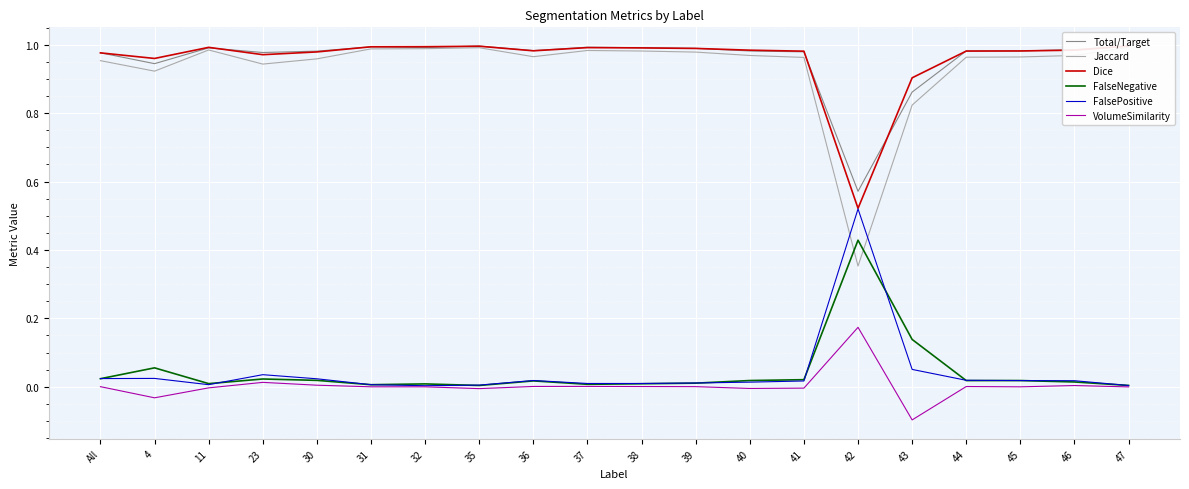

Is the value of FalsePositive at 42 greater than the value of FalseNegative at 42?

Yes